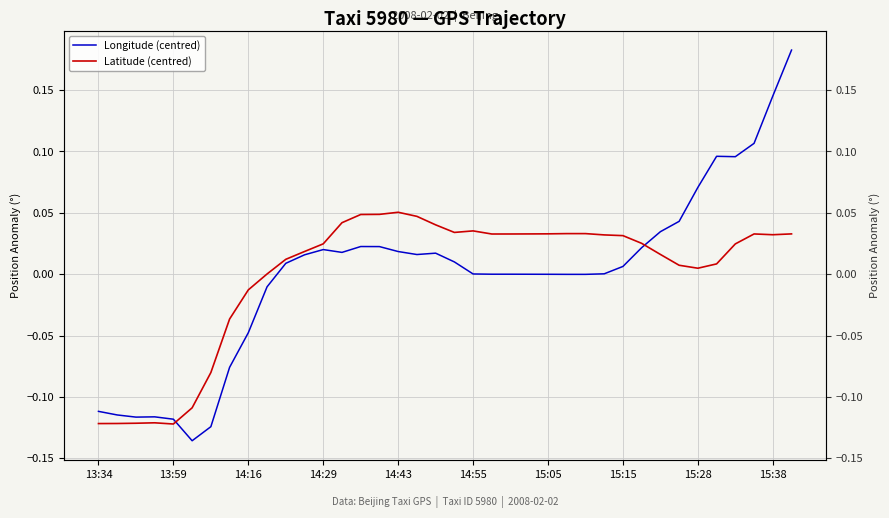

The value of Latitude (centred) at 11 is 0.0. True or false?

False